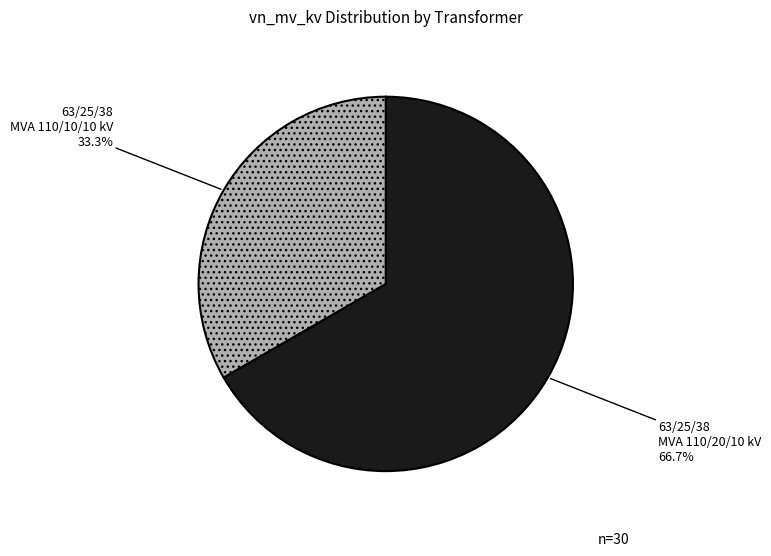

What is the ratio of the value at 63/25/38 MVA 110/10/10 kV to the value at 63/25/38 MVA 110/20/10 kV?

0.5